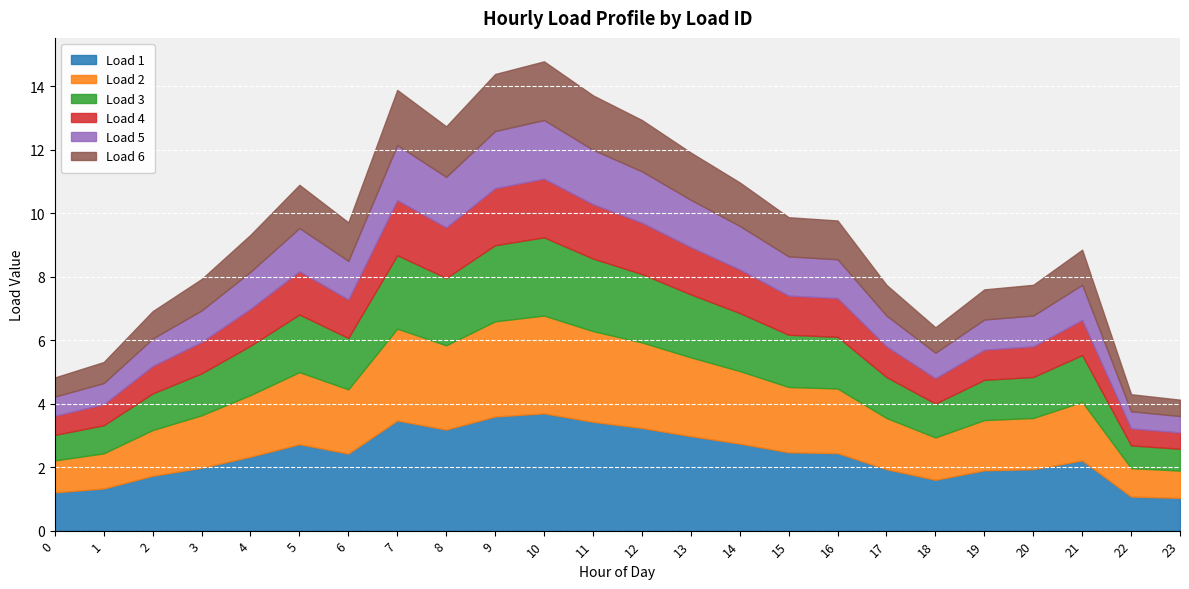

List the series in order of their peak value, highest first.

Load 1, Load 2, Load 3, Load 4, Load 5, Load 6